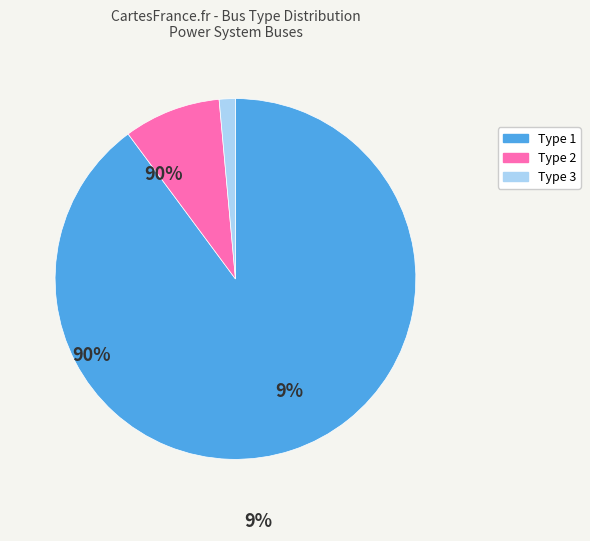

What is the smallest slice in the pie chart?

3